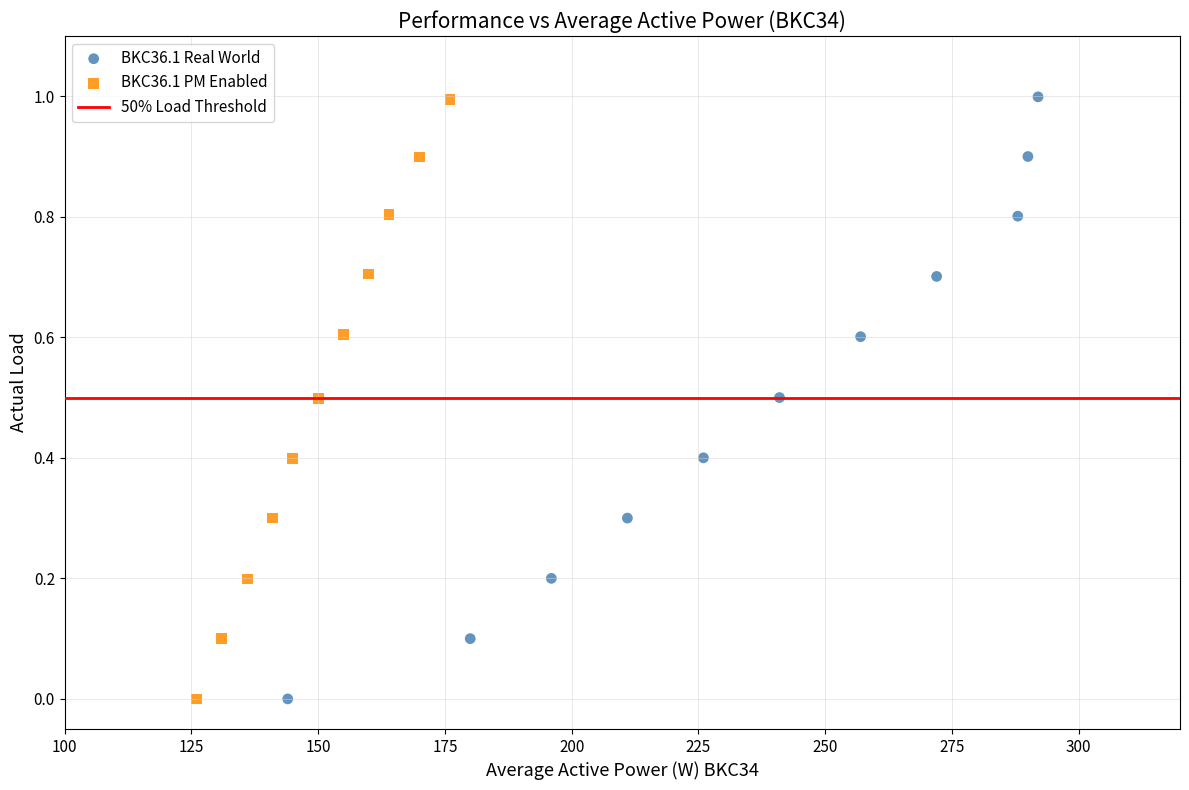

Which series has the widest spread of Y values?

BKC36.1 Real World